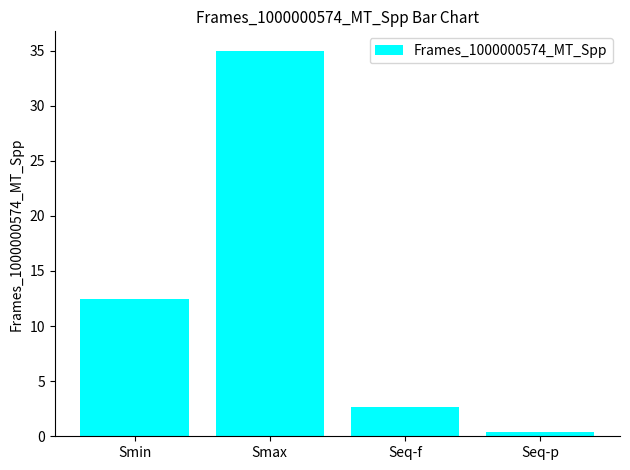

What position from the right is Seq-f?

2